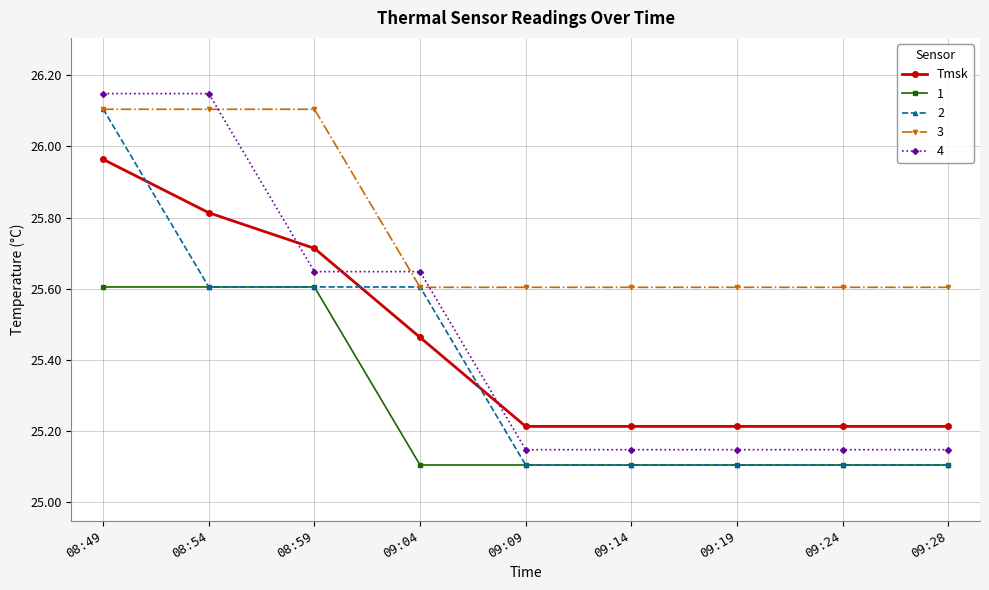

How many 1 values are between 25 and 26?

9